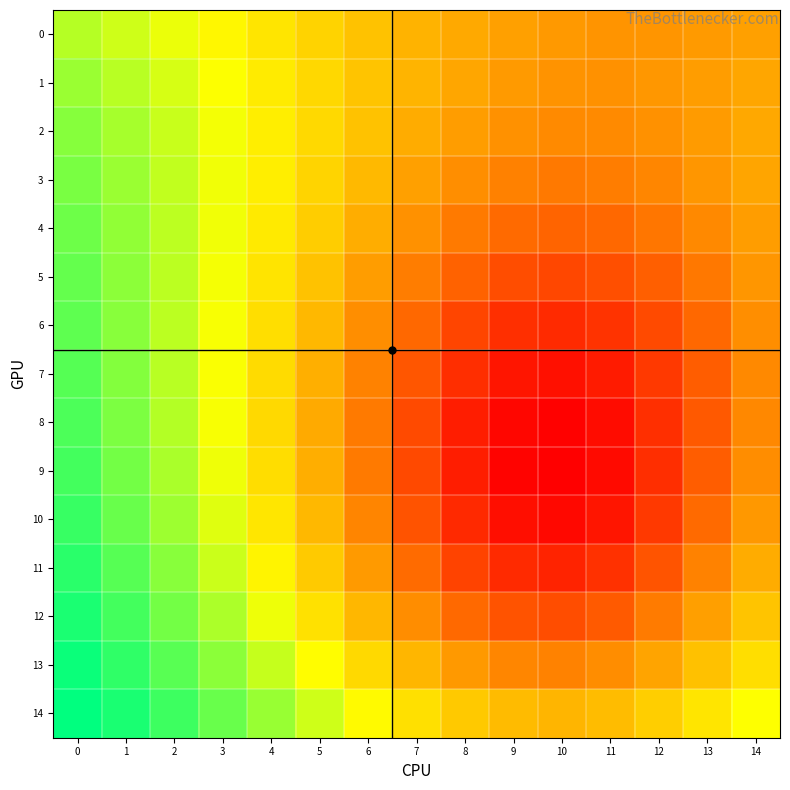

Which series has the largest range (max minus min)?

9